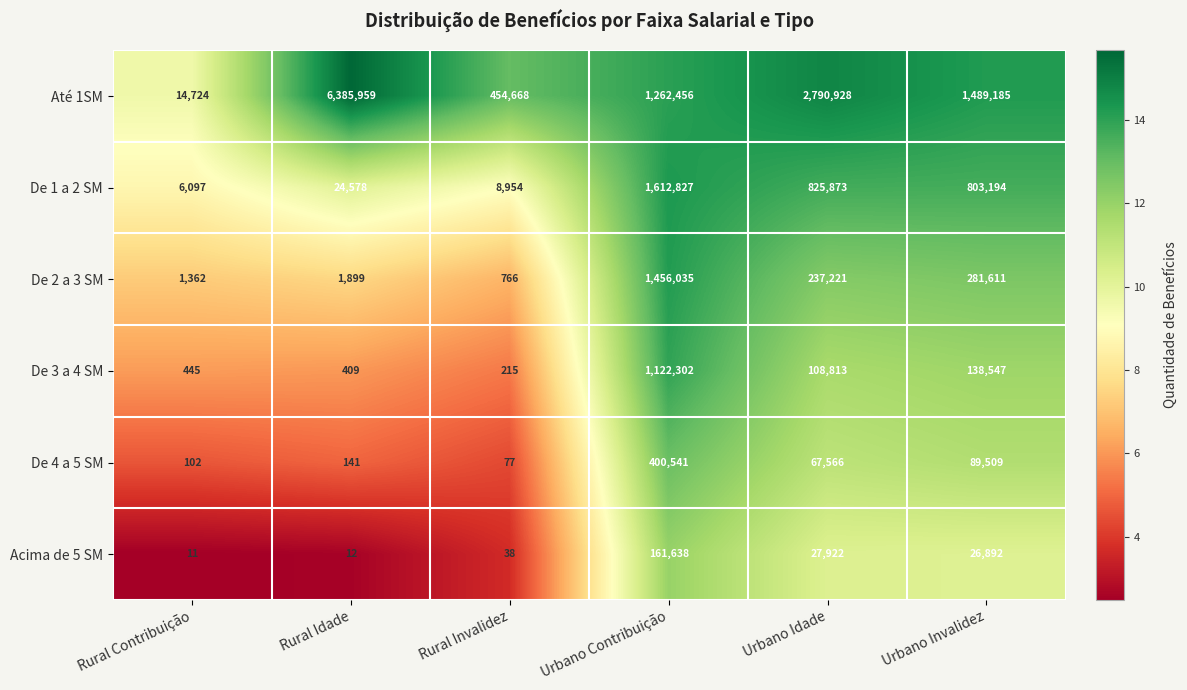

Rank the series at Rural Invalidez from lowest to highest value.

Acima de 5 SM, De 4 a 5 SM, De 3 a 4 SM, De 2 a 3 SM, De 1 a 2 SM, Até 1SM